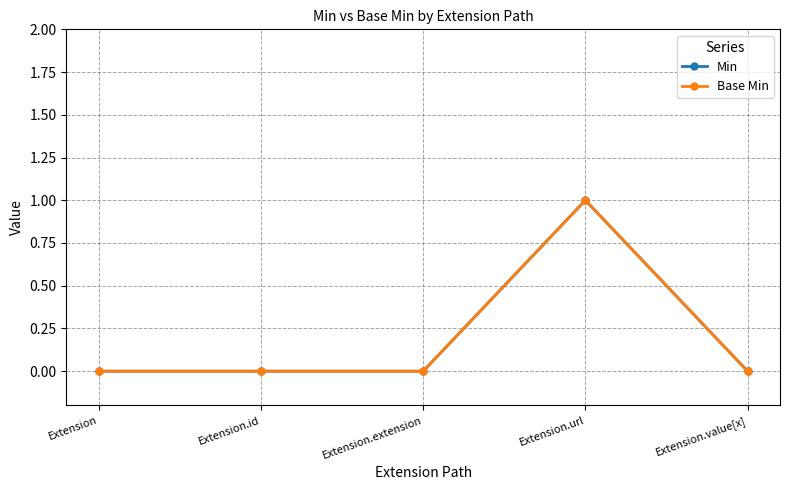

Does the chart have visible grid lines?

Yes